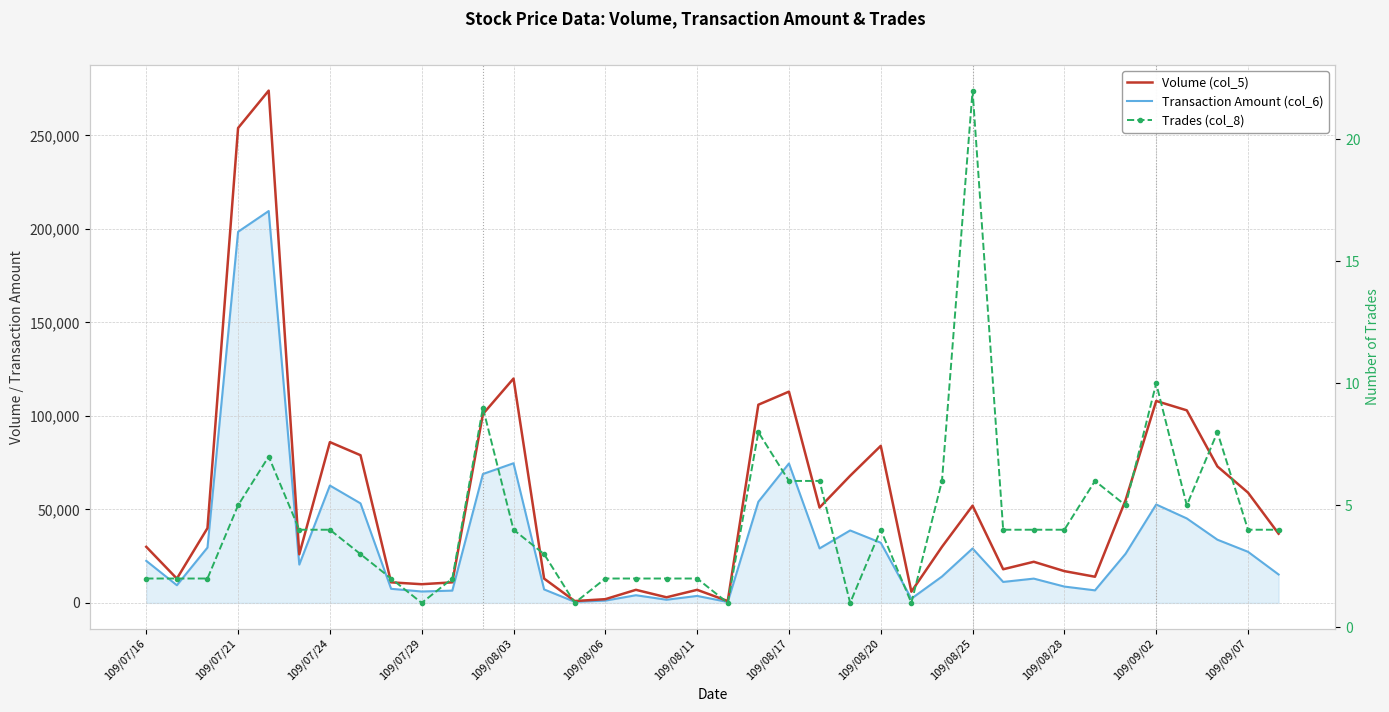

True or false: Volume (col_5) and Trades (col_8) intersect in this chart.

False